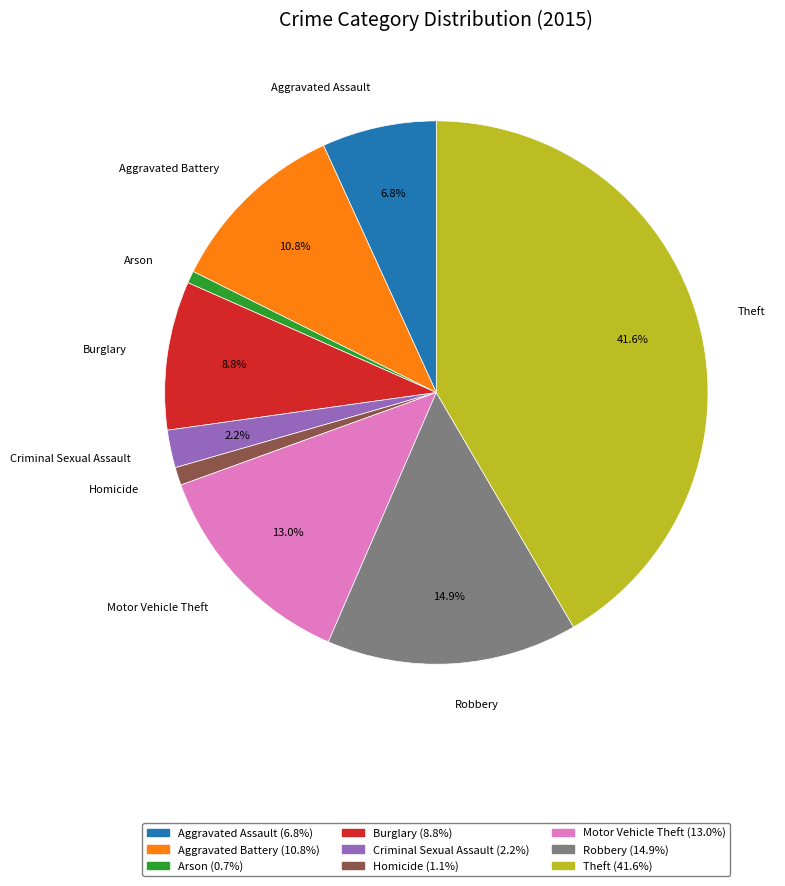

The Criminal Sexual Assault slice represents 2% of the pie. True or false?

True